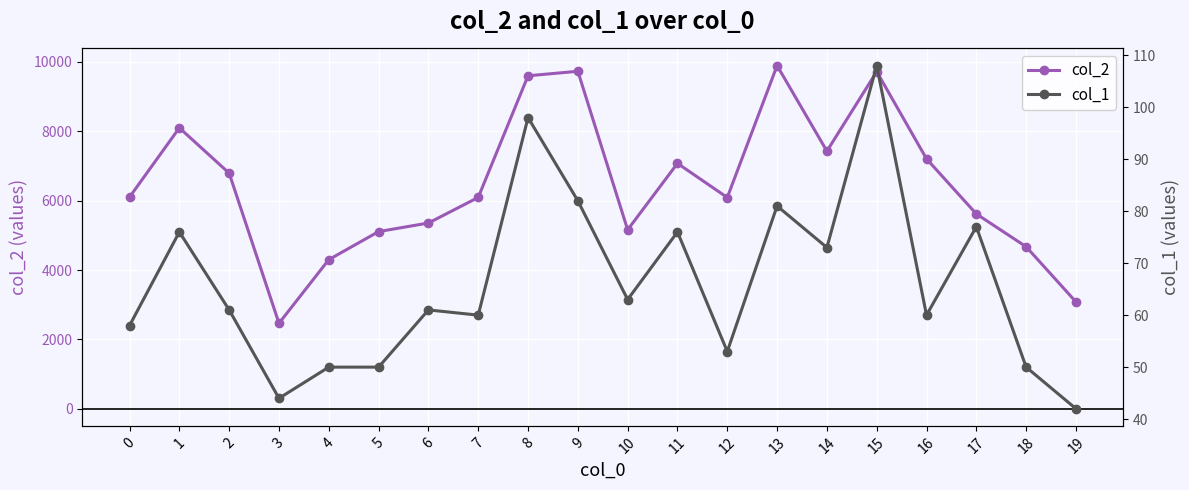

The value of col_1 at 7 is 60. True or false?

True